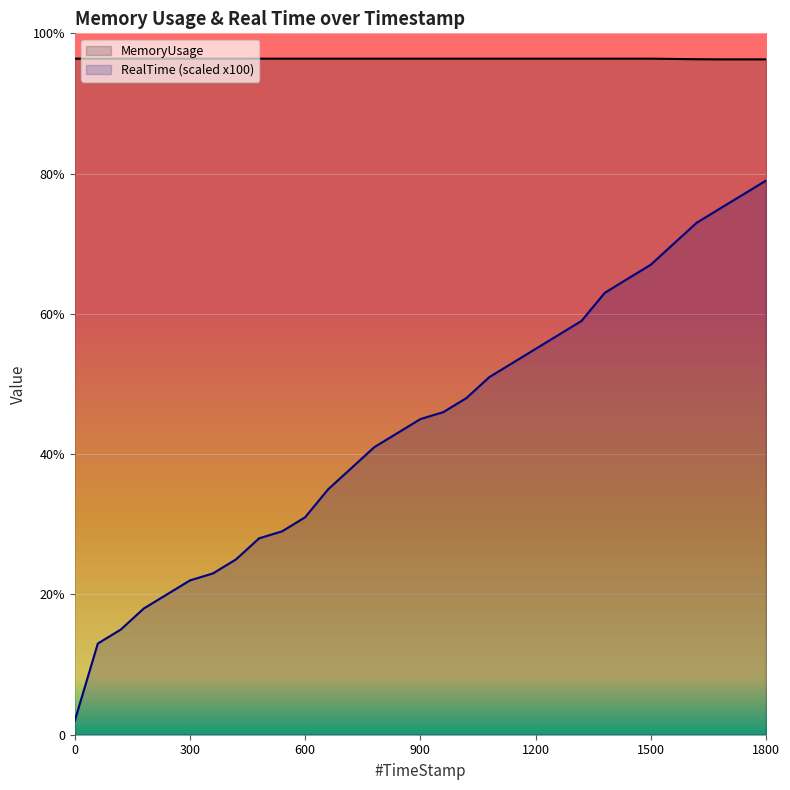

True or false: RealTime and MemoryUsage cross at least once.

False